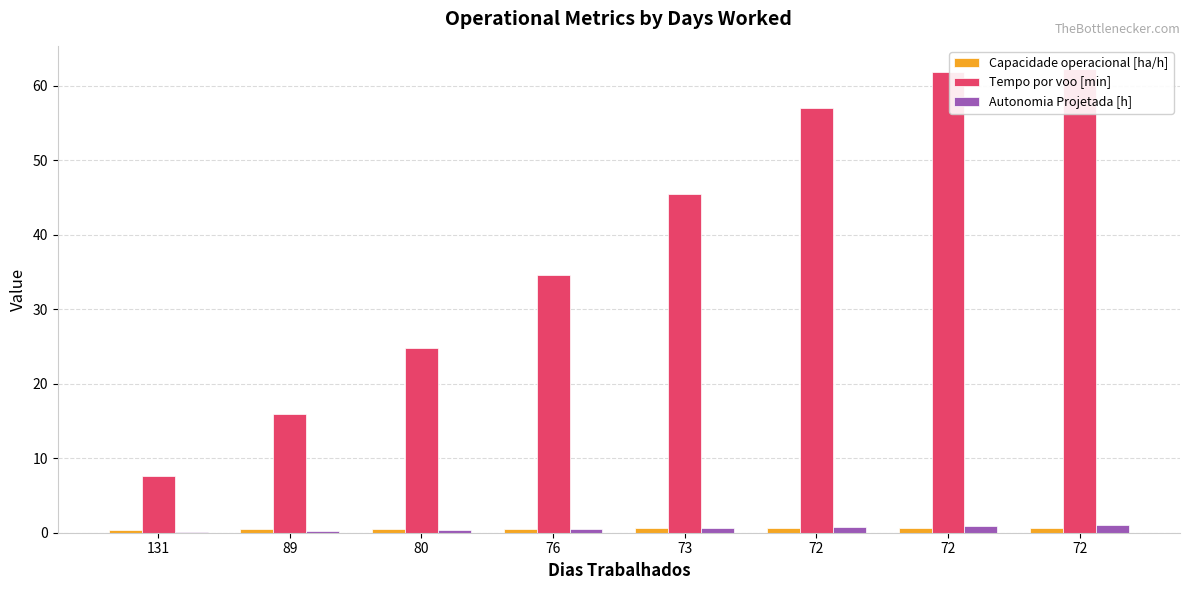

At which category is the sum across all series the highest?

72